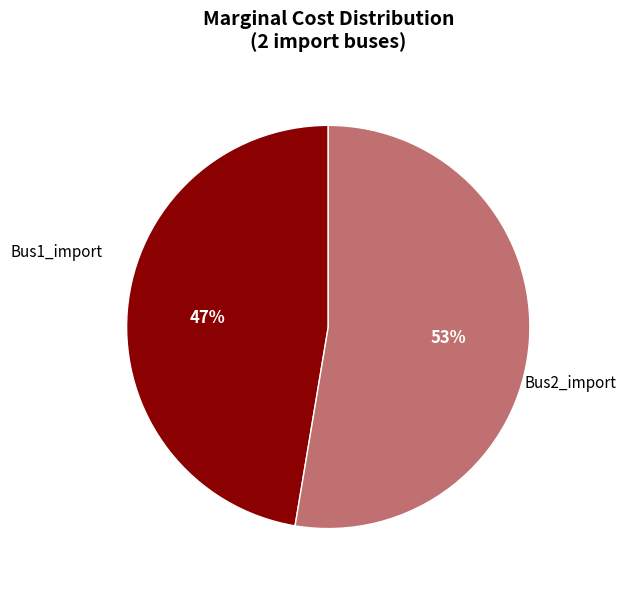

Is Bus1_import the majority of the pie?

No